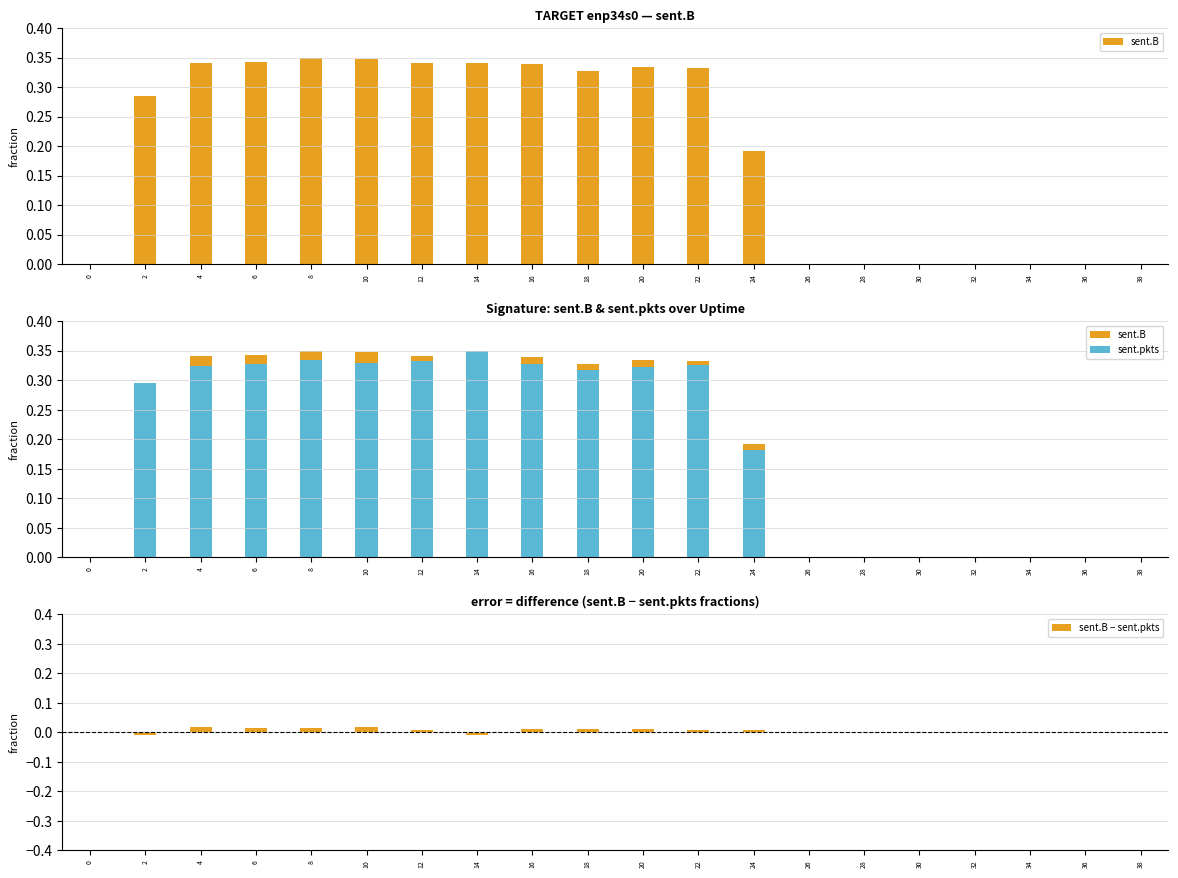

What is the difference between the second highest and minimum values in the sent.B series?

0.3